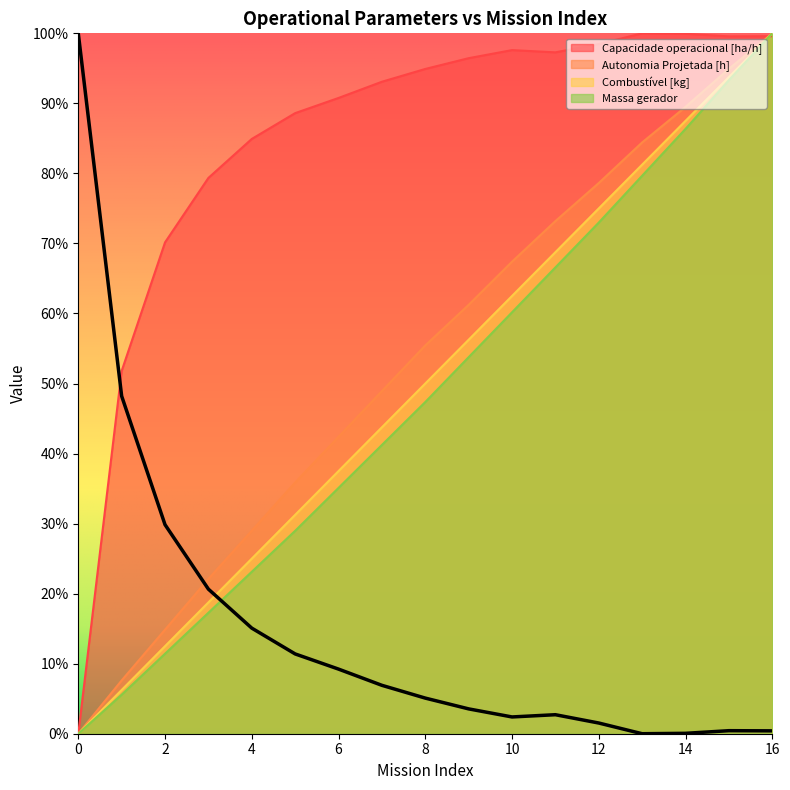

Read the Massa gerador value at 5.

0.3